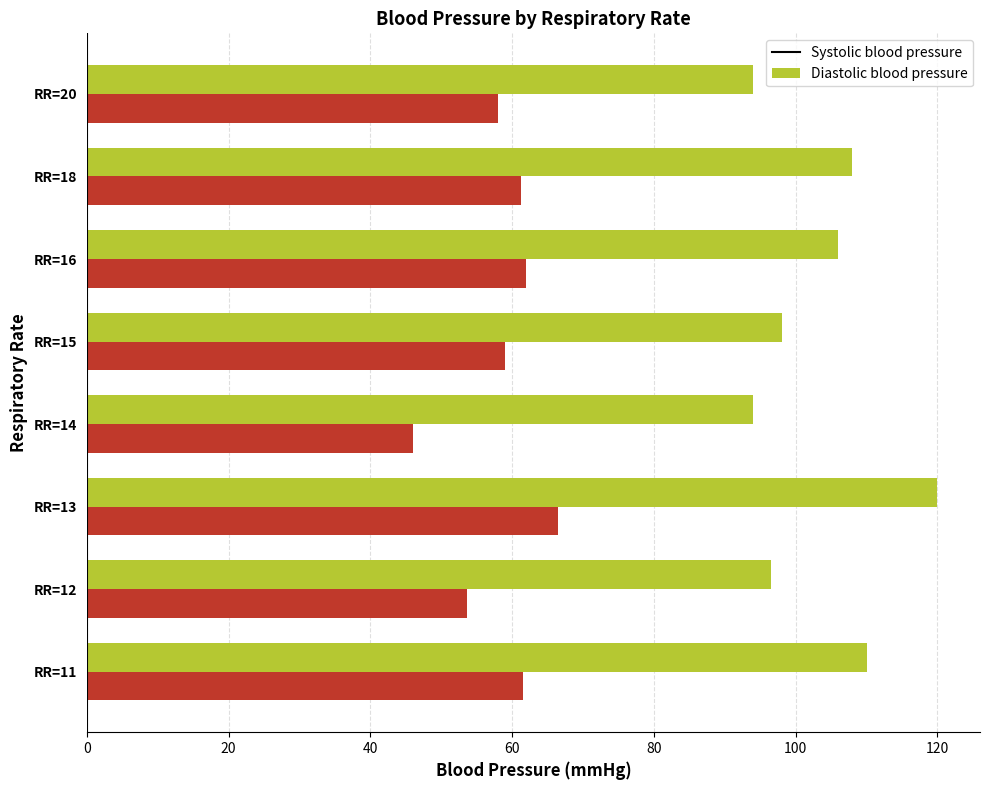

What is the spread (max minus min) of values at RR=16?

44.0